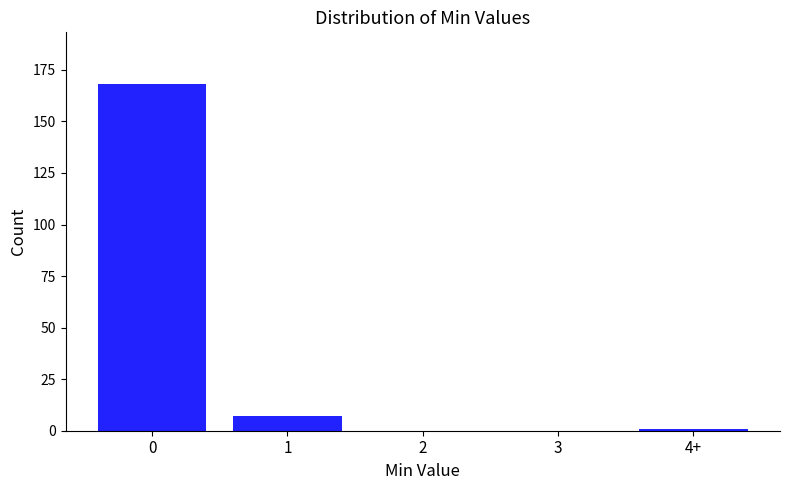

Reading left to right, transcribe all the data shown in this chart.

0=168	1=7	2=0	3=0	4+=1